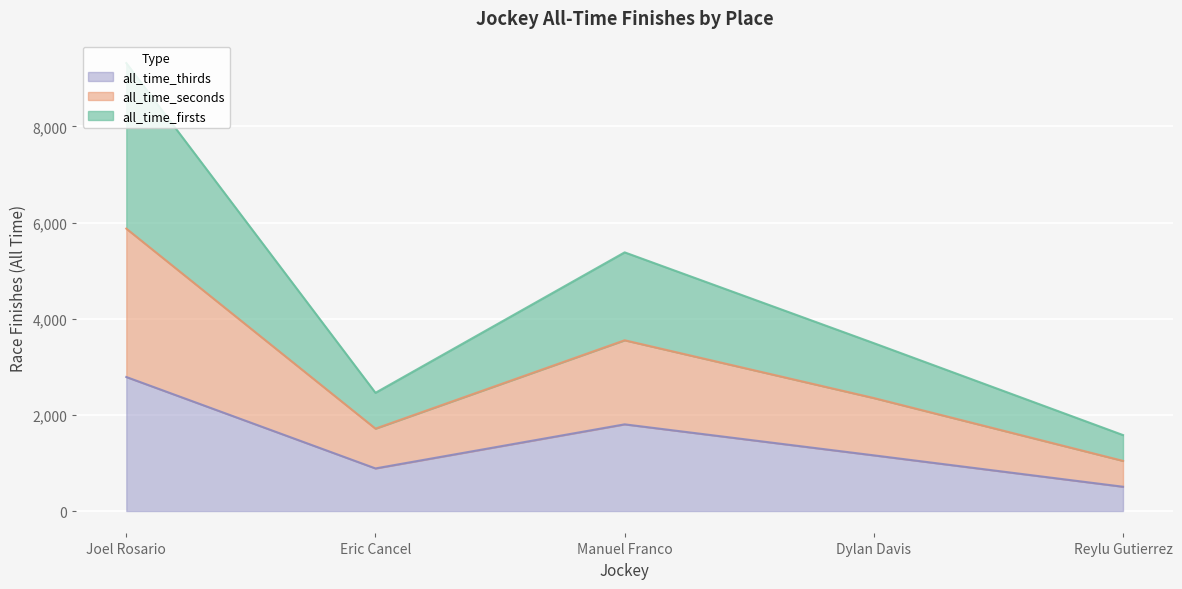

What is the lowest value of the all_time_thirds series?

505